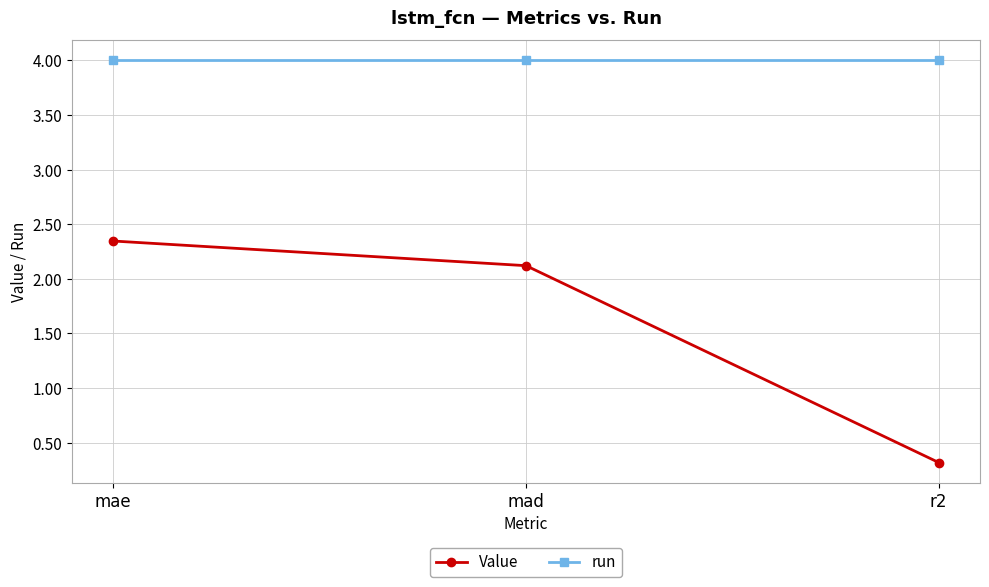

The value of run at mad is 4.0. True or false?

True